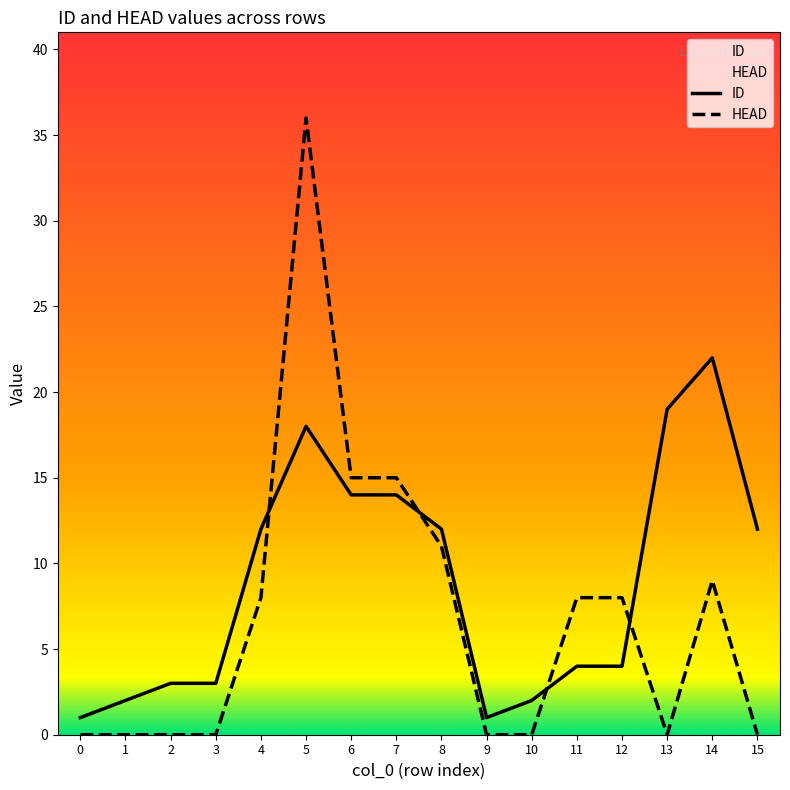

How many interior local peaks does the HEAD series have?

2